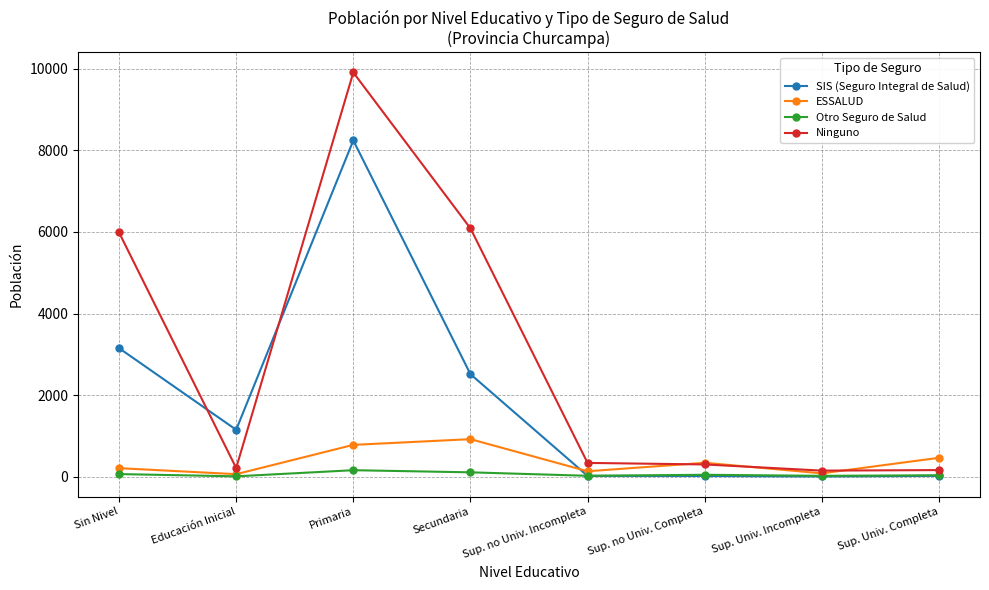

Read the Otro Seguro de Salud value at Sup. Univ. Incompleta, to the nearest 10.

20